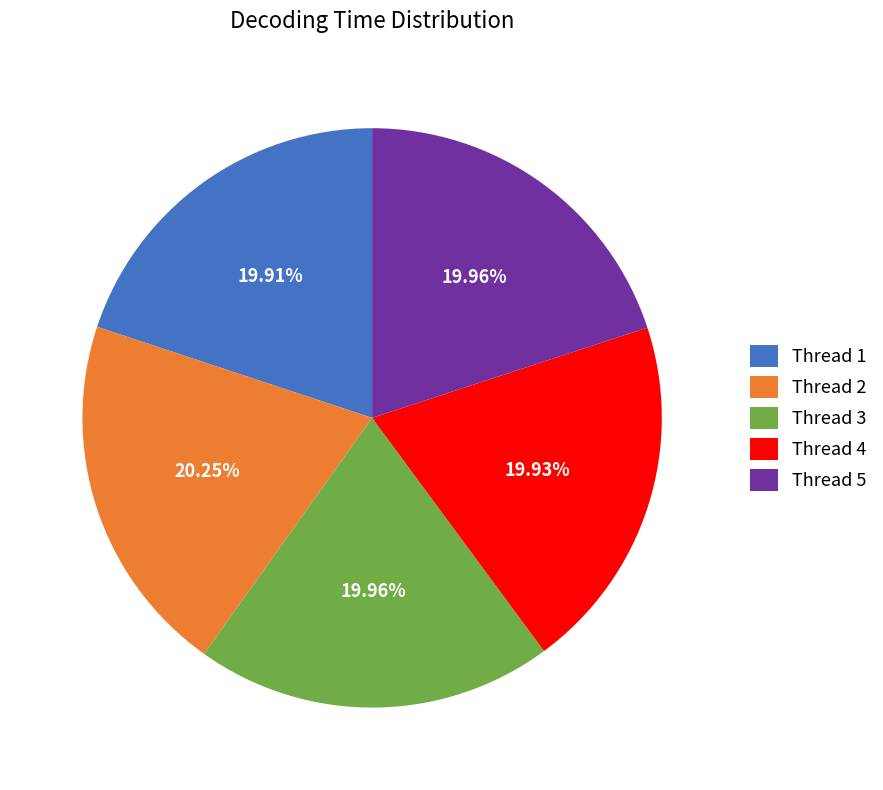

Approximately how many times larger is the value at 4 compared to 2?

1.0